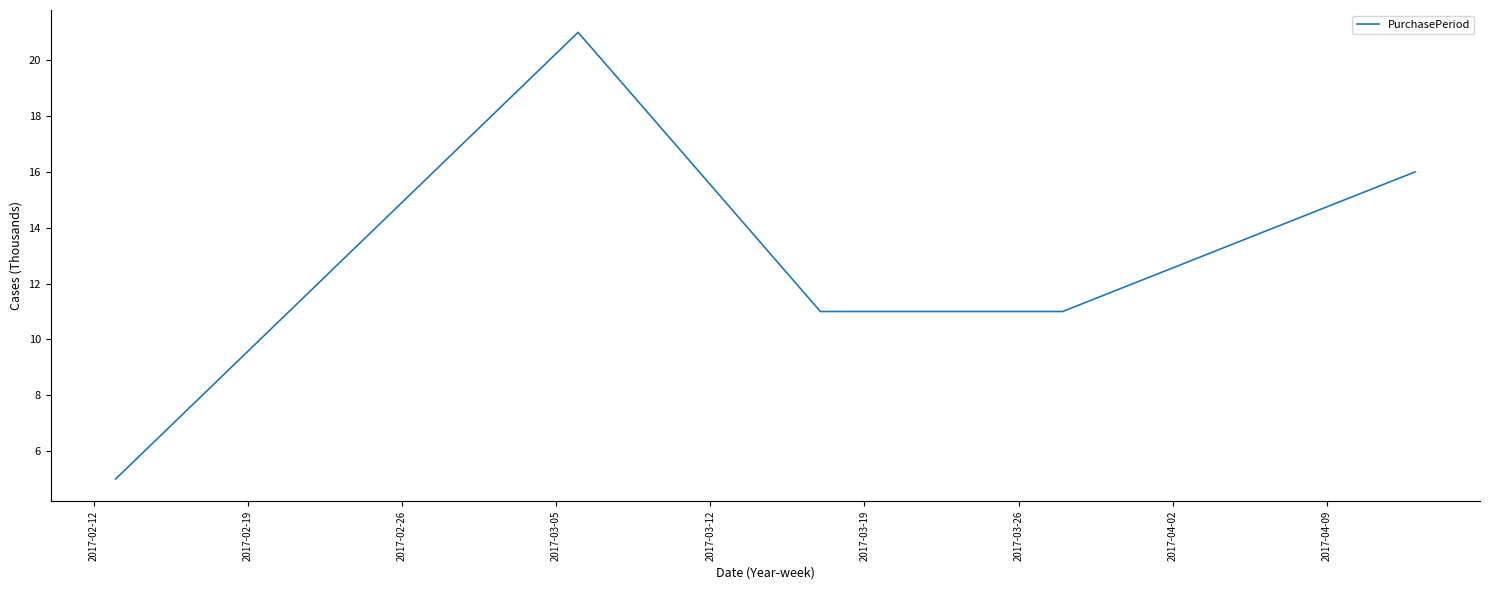

True or false: the data has more than 1 interior local peaks.

False